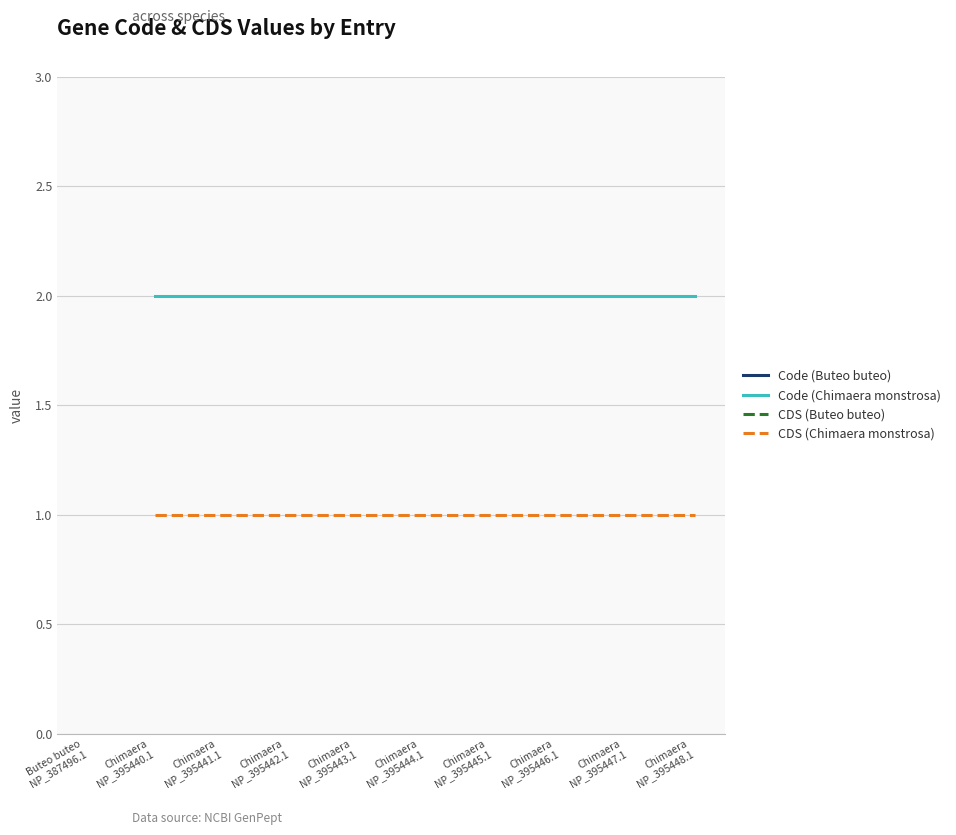

The value of Code (Chimaera monstrosa) at Chimaera
NP_395441.1 is 2. True or false?

True